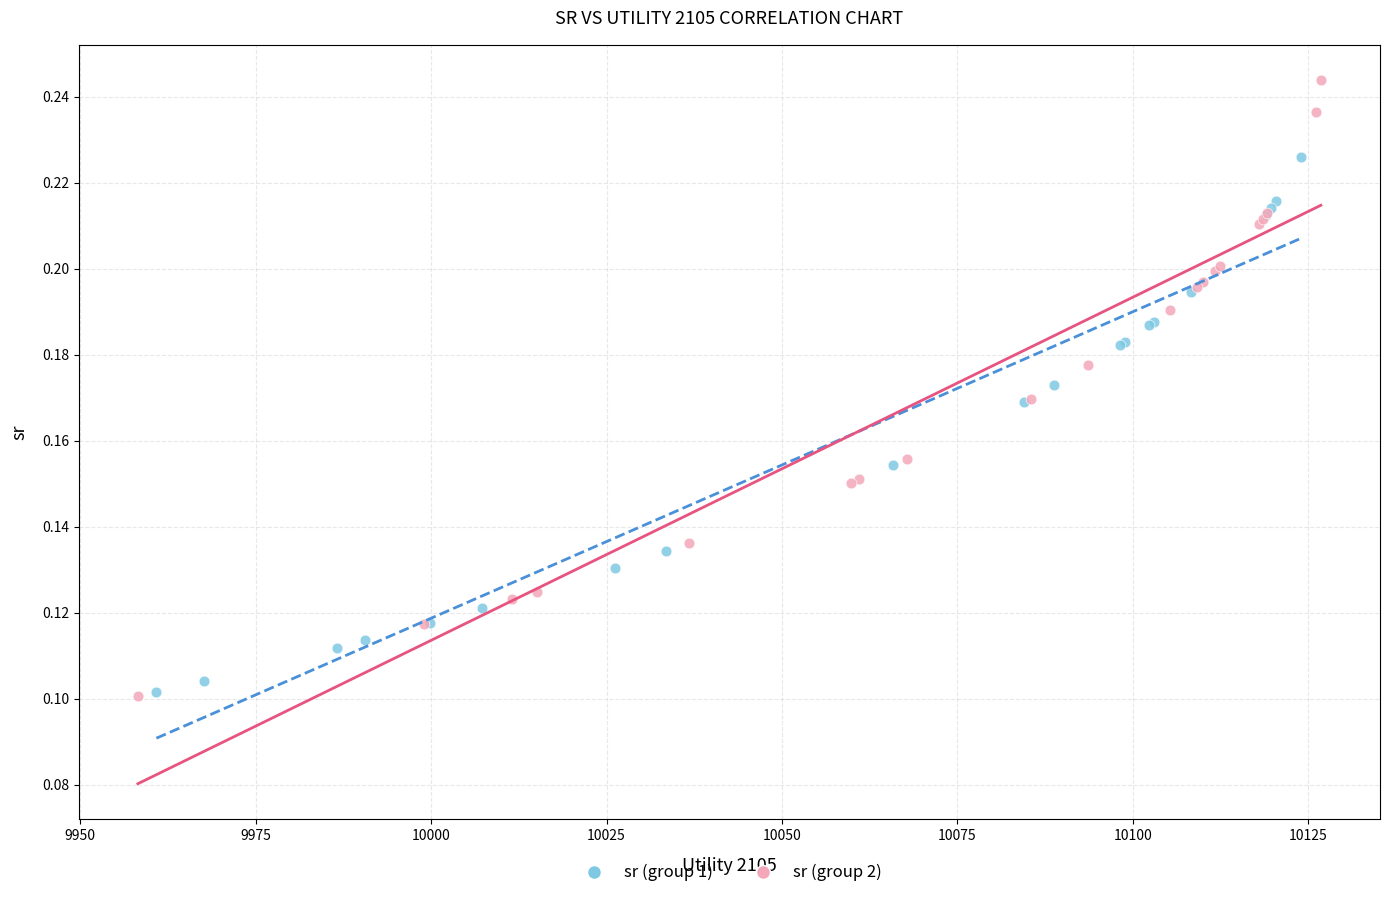

Which series reaches the maximum Y coordinate?

sr (group 2)